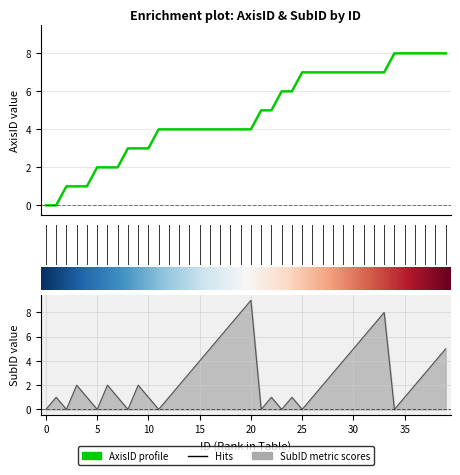

How many positive values does the AxisID series have?

38